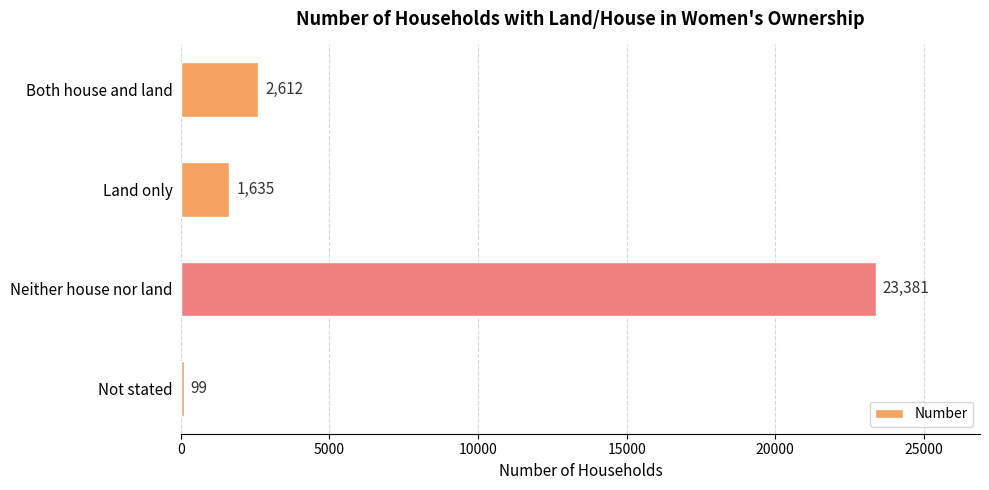

At which label is the value closest to 11740?

Both house and land